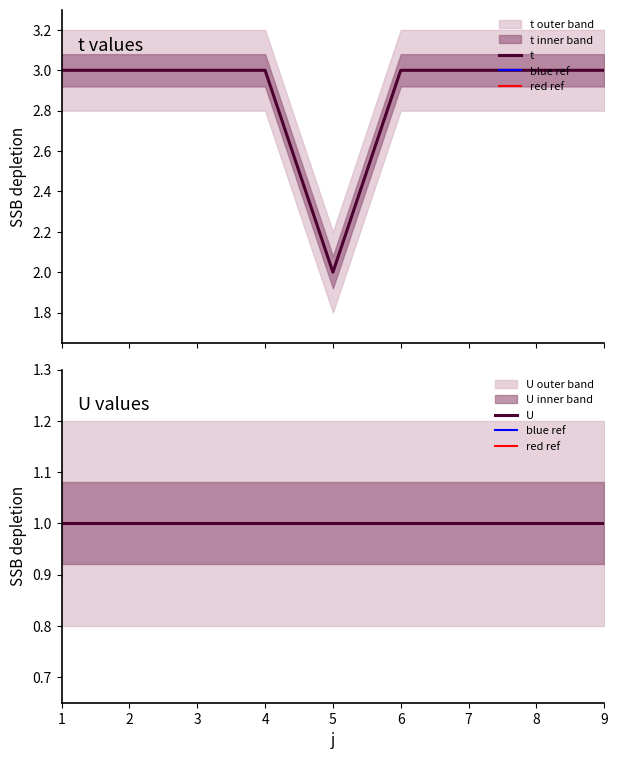

Rank the categories by value from lowest to highest.

5, 1, 2, 3, 4, 6, 7, 8, 9